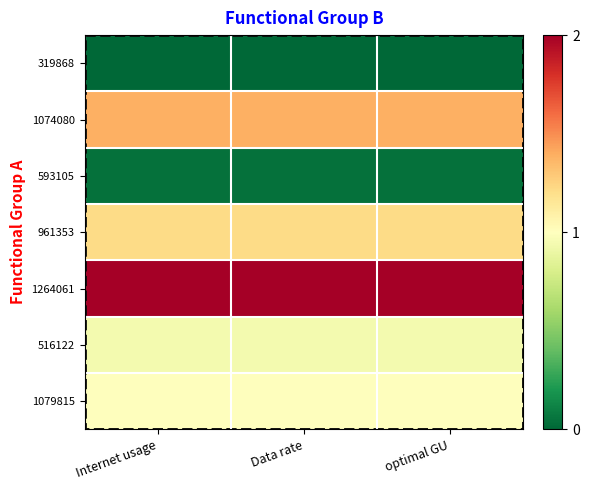

Which series has the largest total across all categories?

1264061